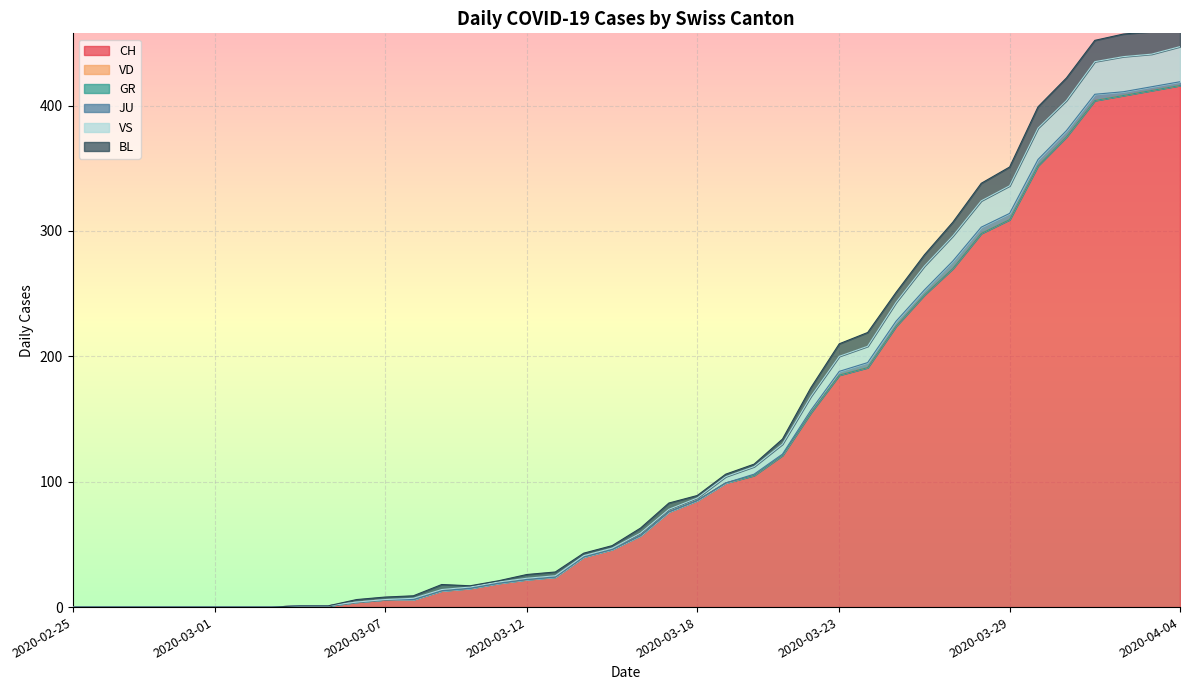

The value of BL at 2020-03-24 is 11. True or false?

True